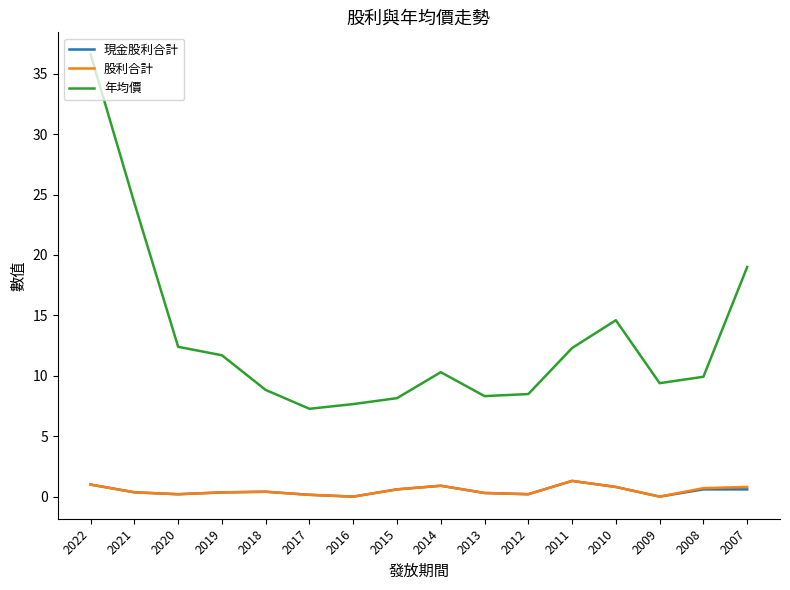

The value of 現金股利合計 at 2008 is 0.6. True or false?

True